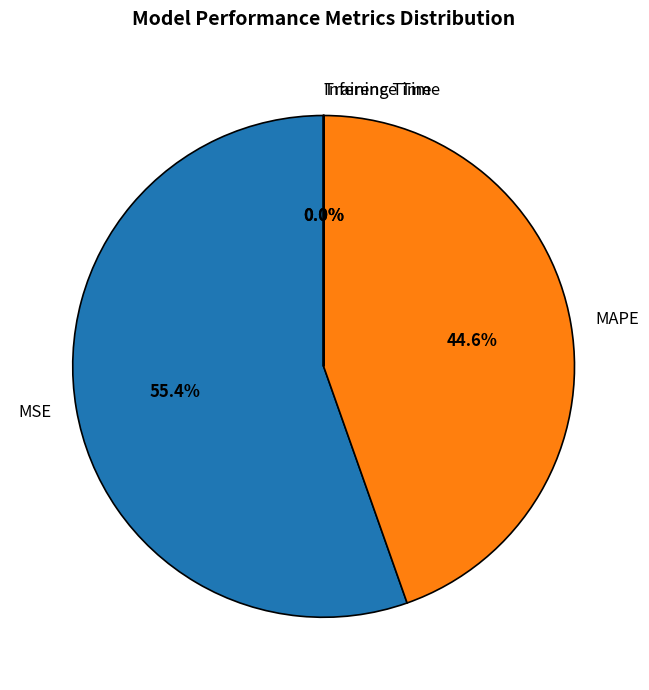

Which slice is the largest?

MSE